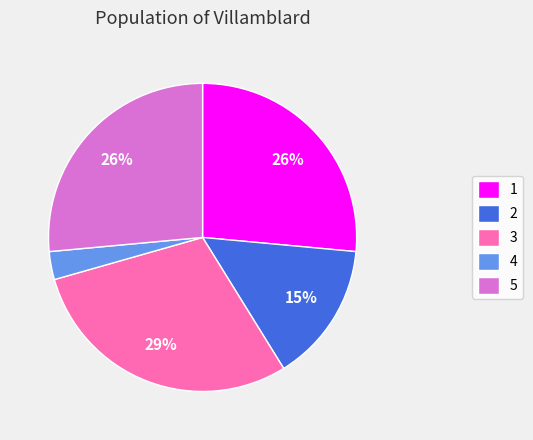

Do 3 and 2 together represent more than half of the pie?

No